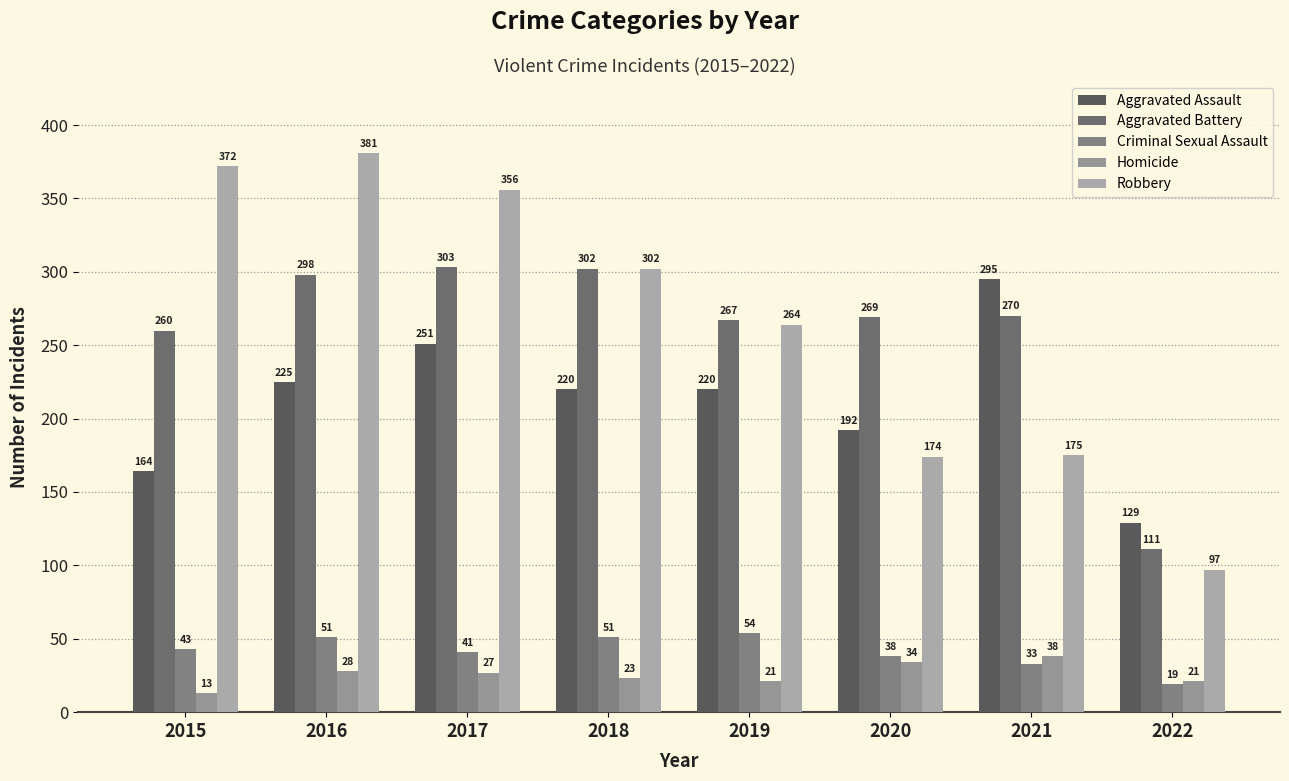

Reading left to right, transcribe all the data shown in this chart.

Aggravated Assault: 164	225	251	220	220	192	295	129
Aggravated Battery: 260	298	303	302	267	269	270	111
Criminal Sexual Assault: 43	51	41	51	54	38	33	19
Homicide: 13	28	27	23	21	34	38	21
Robbery: 372	381	356	302	264	174	175	97